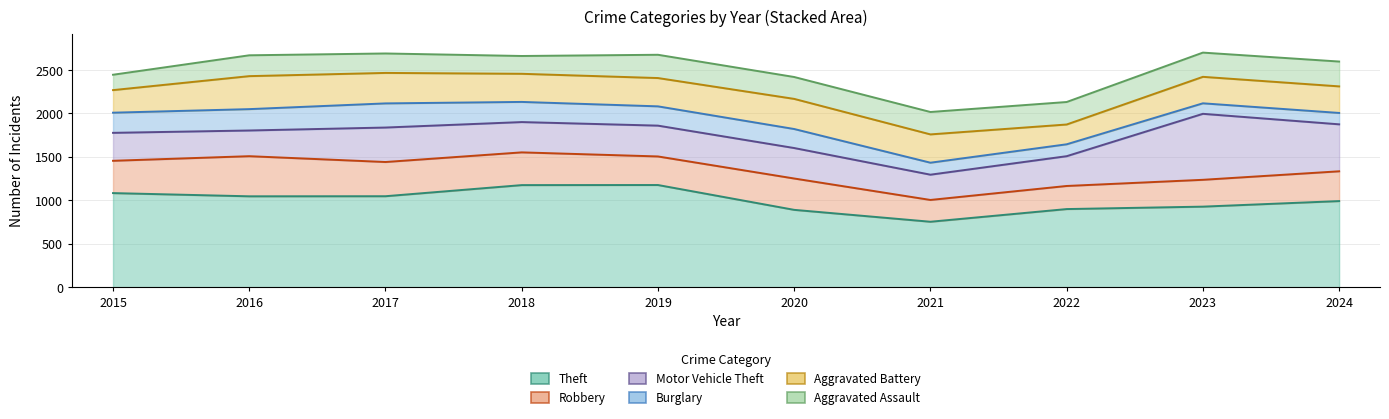

At which category does Burglary reach its first local valley?

2023